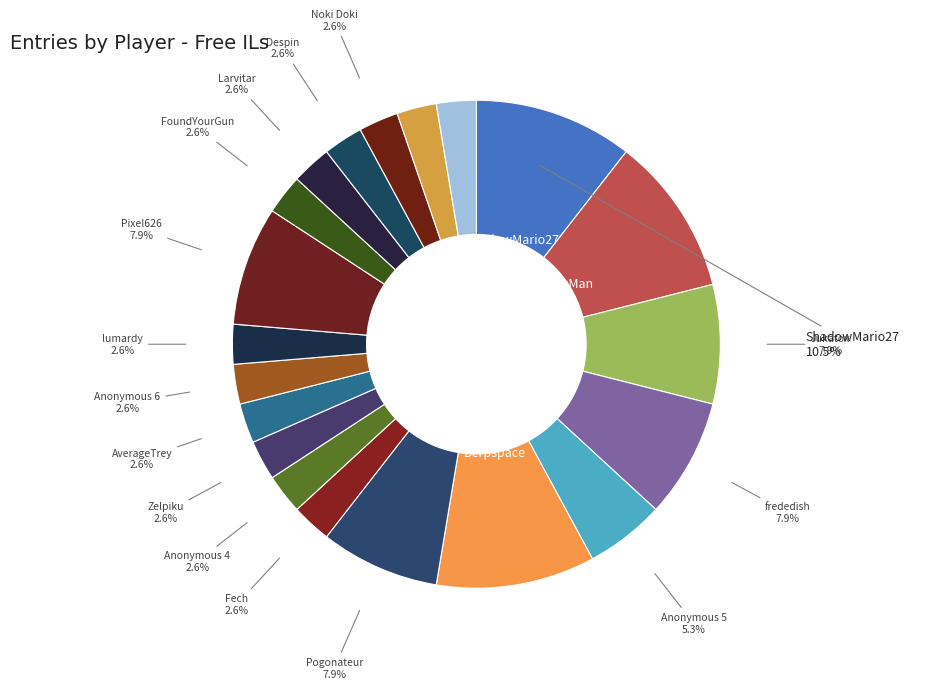

How many segments does this pie chart have?

20